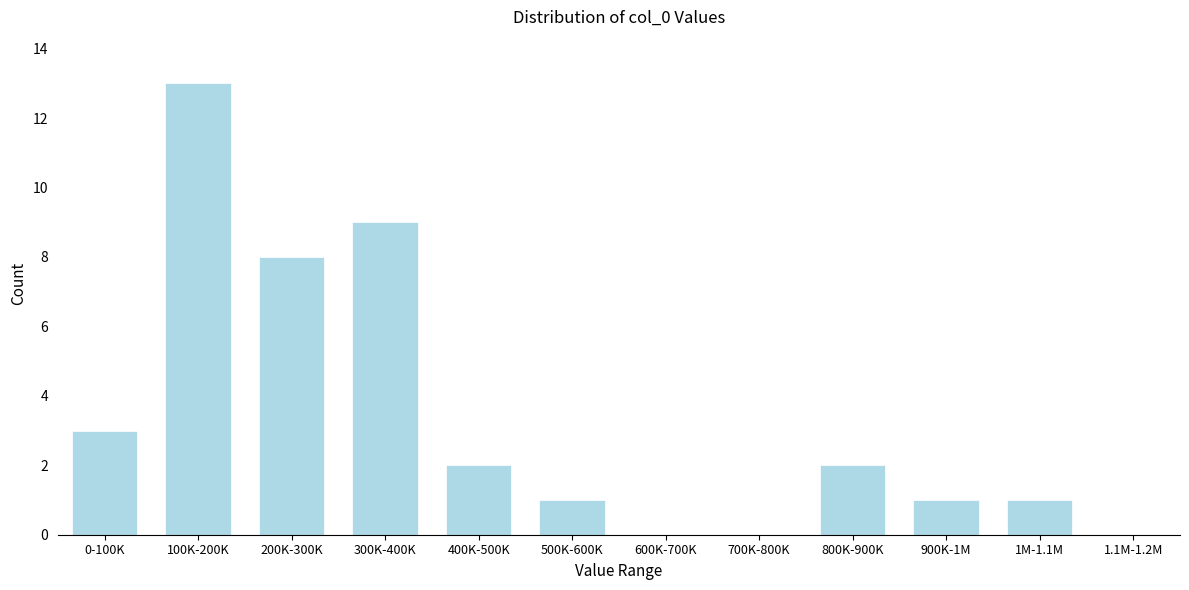

Reading right to left, what are all the values shown in this chart?

1.1M-1.2M=0	1M-1.1M=1	900K-1M=1	800K-900K=2	700K-800K=0	600K-700K=0	500K-600K=1	400K-500K=2	300K-400K=9	200K-300K=8	100K-200K=13	0-100K=3